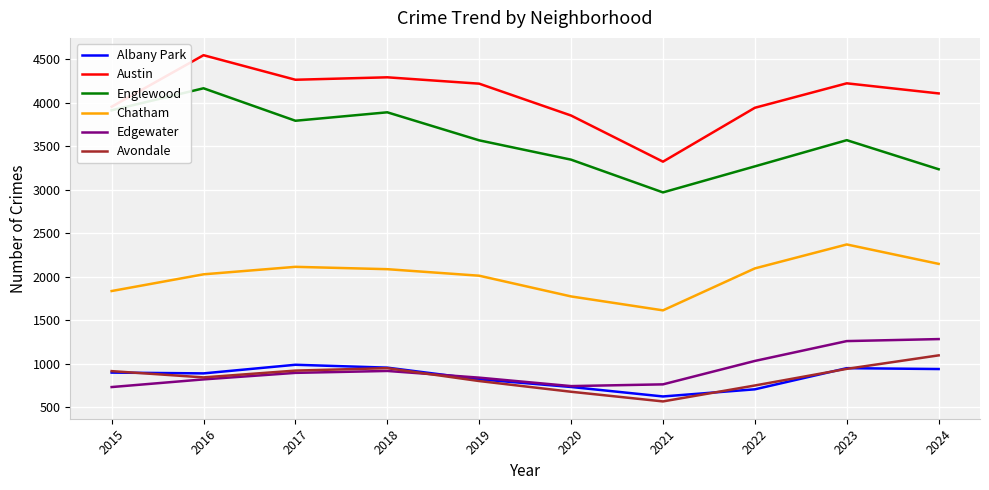

Is it true that Albany Park equals 434 at 2018?

False